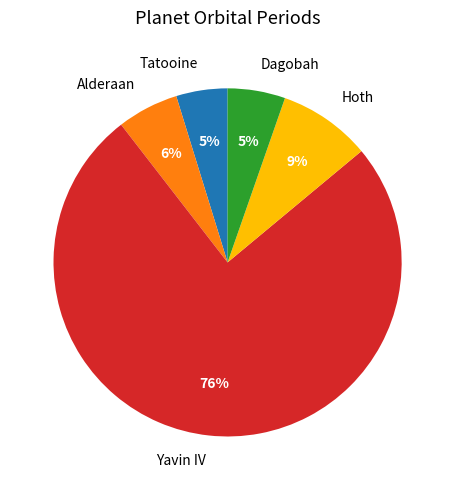

True or false: Yavin IV accounts for 61% of the total.

False